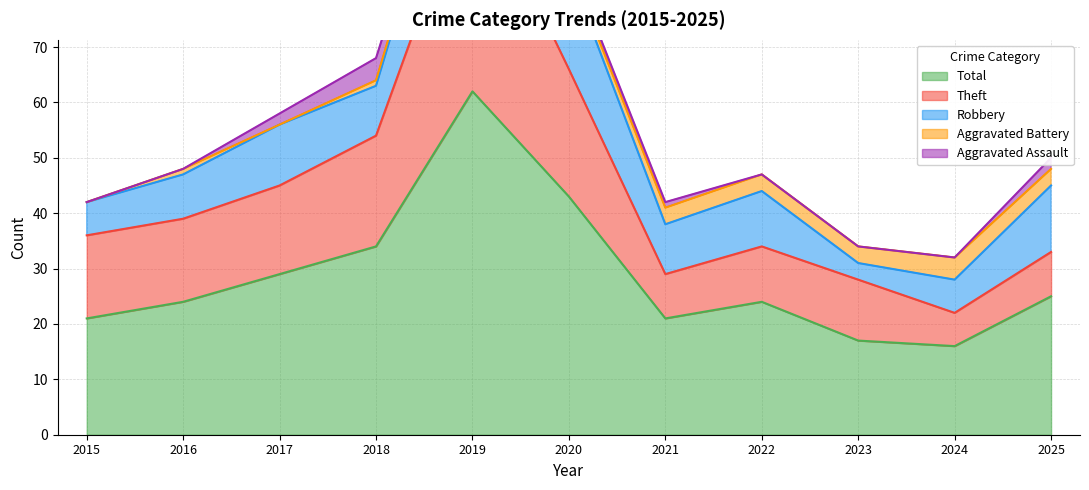

Reading left to right, transcribe all the data shown in this chart.

Total: 2015=21	2016=24	2017=29	2018=34	2019=62	2020=43	2021=21	2022=24	2023=17	2024=16	2025=25
Theft: 2015=15	2016=15	2017=16	2018=20	2019=40	2020=23	2021=8	2022=10	2023=11	2024=6	2025=8
Robbery: 2015=6	2016=8	2017=11	2018=9	2019=19	2020=18	2021=9	2022=10	2023=3	2024=6	2025=12
Aggravated Battery: 2015=0	2016=1	2017=0	2018=1	2019=1	2020=1	2021=3	2022=3	2023=3	2024=4	2025=3
Aggravated Assault: 2015=0	2016=0	2017=2	2018=4	2019=1	2020=1	2021=1	2022=0	2023=0	2024=0	2025=2